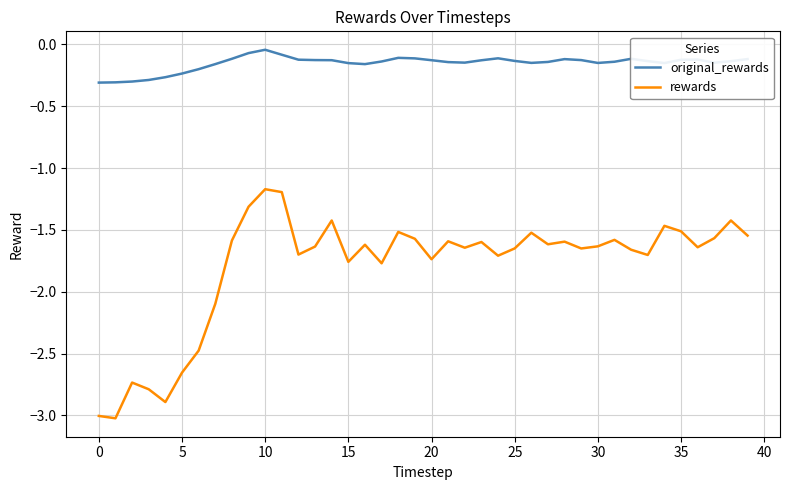

Rank the series by their maximum value, from lowest to highest.

rewards, original_rewards